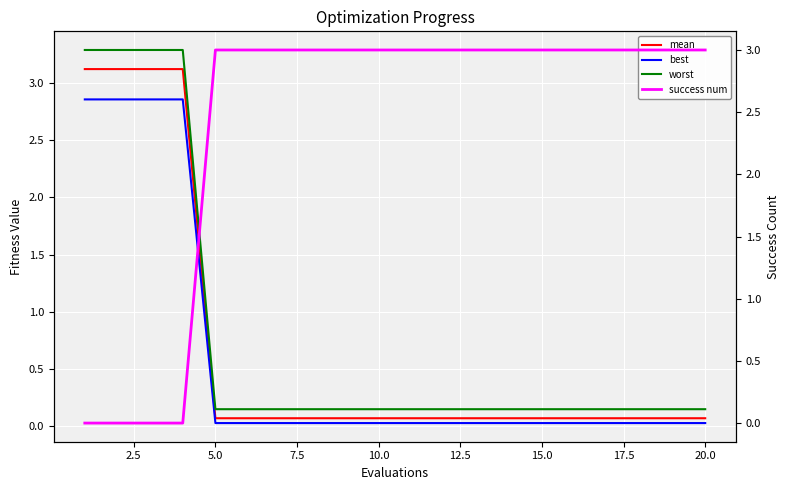

True or false: mean and worst intersect in this chart.

False